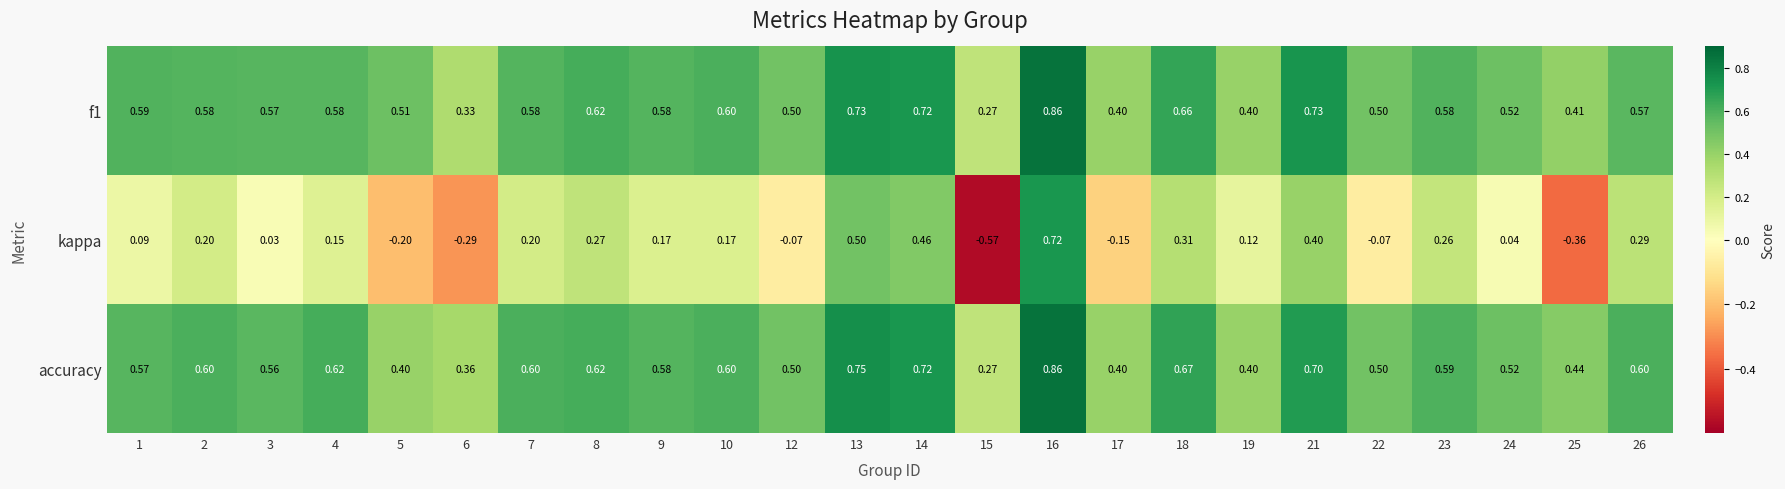

Which series has the widest spread of values?

kappa